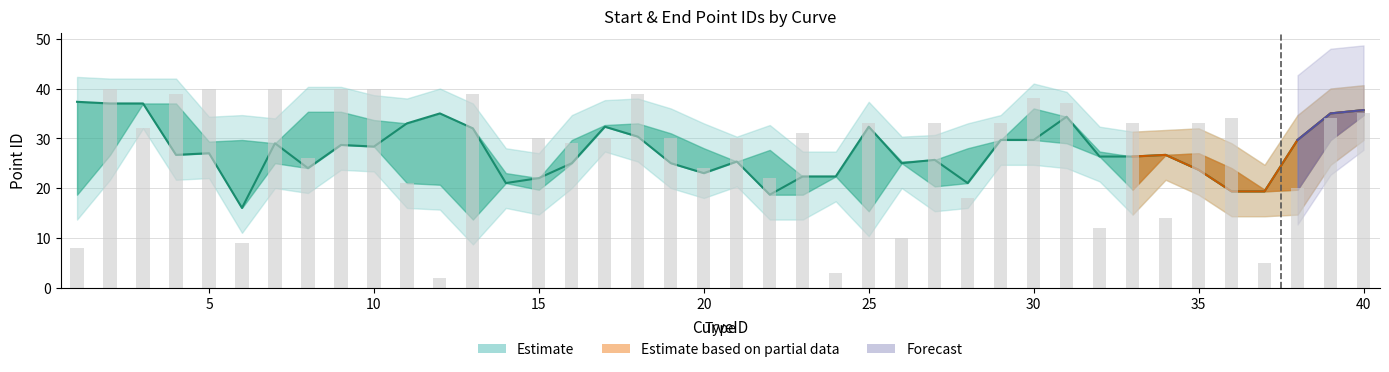

List the labels in order of value, largest first.

2, 5, 7, 9, 10, 4, 13, 18, 30, 31, 40, 36, 39, 25, 27, 29, 33, 35, 3, 23, 15, 17, 19, 21, 16, 8, 20, 22, 11, 38, 28, 34, 32, 26, 6, 1, 37, 24, 12, 14